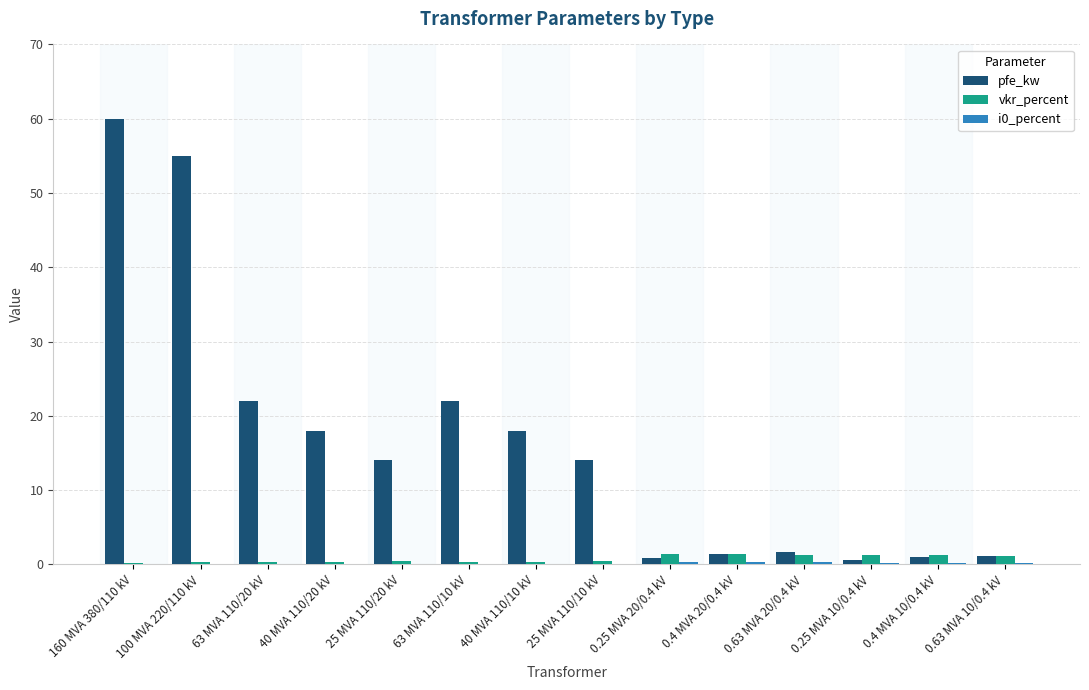

Which series changed the most between 40 MVA 110/10 kV and 0.25 MVA 20/0.4 kV?

pfe_kw